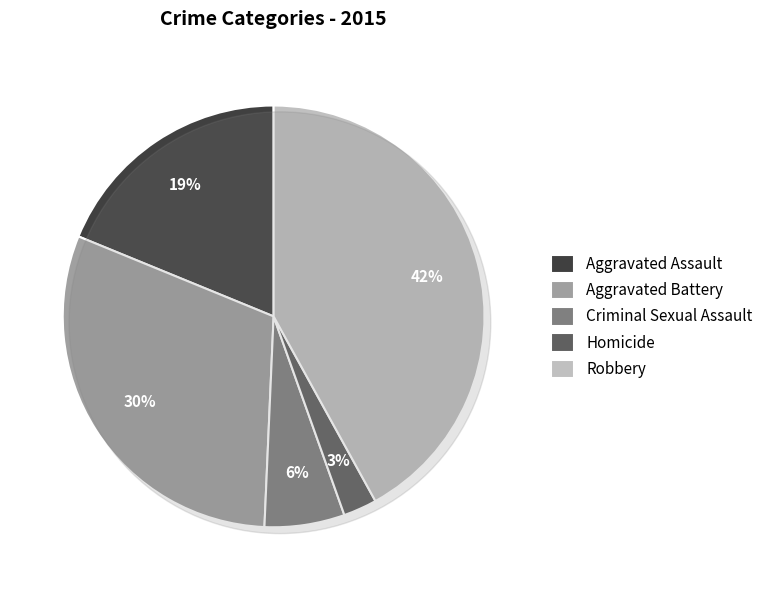

Is Homicide the majority of the pie?

No